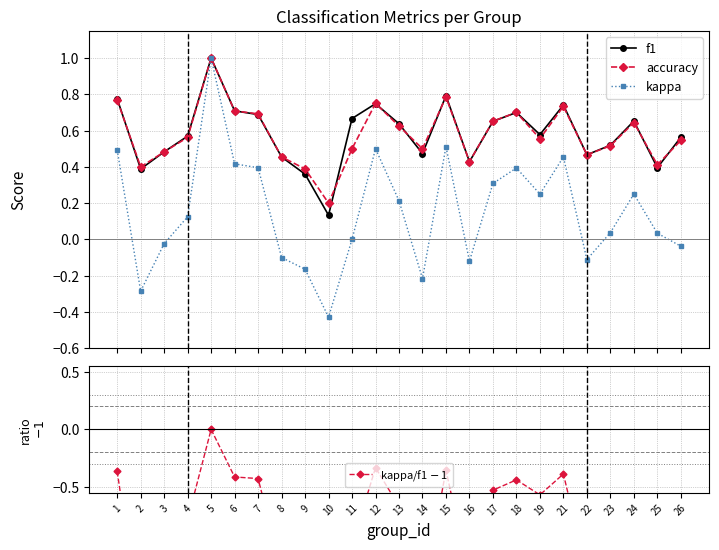

The value of kappa/f1 $-$ 1 at 3 is -1.7. True or false?

False